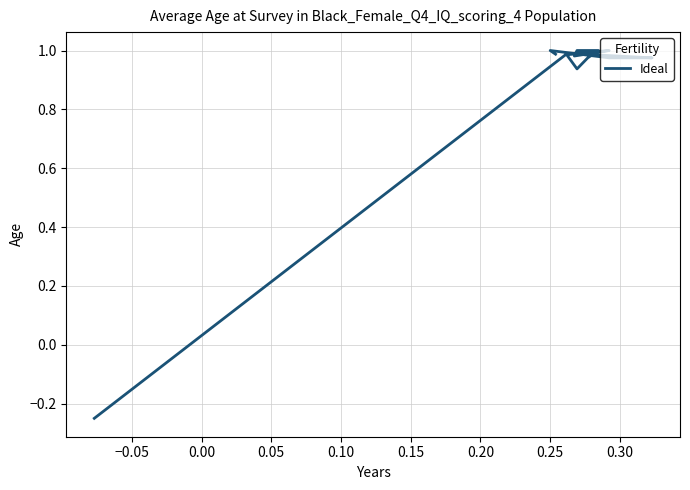

What is the value of the 16th point from the left?

1.0